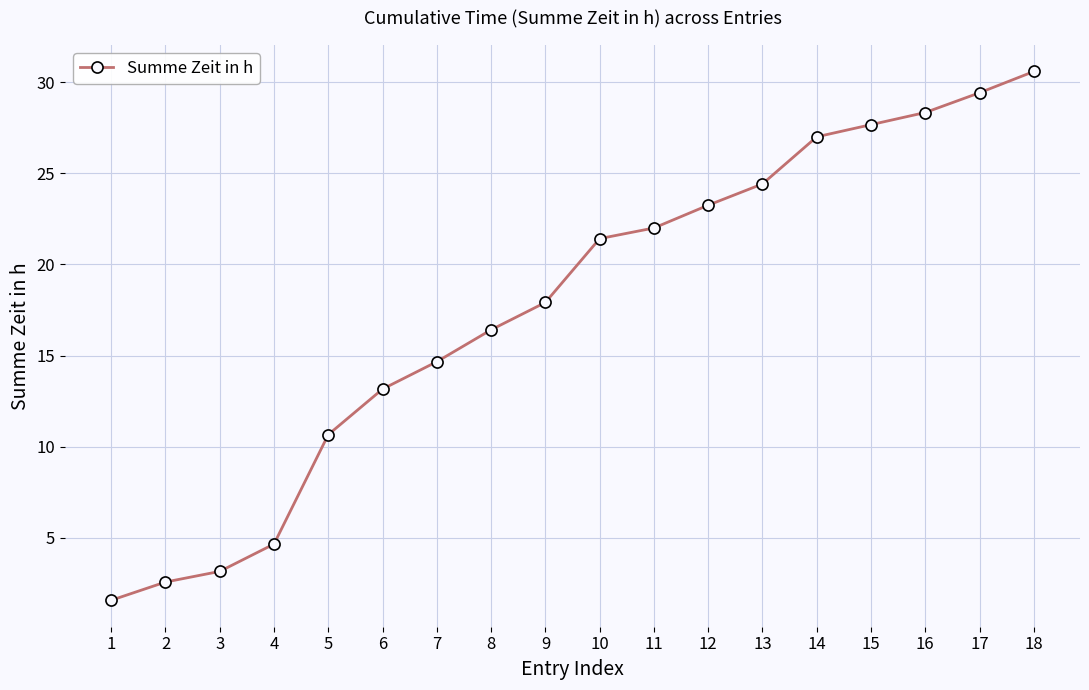

At which label is the value closest to 16?

8